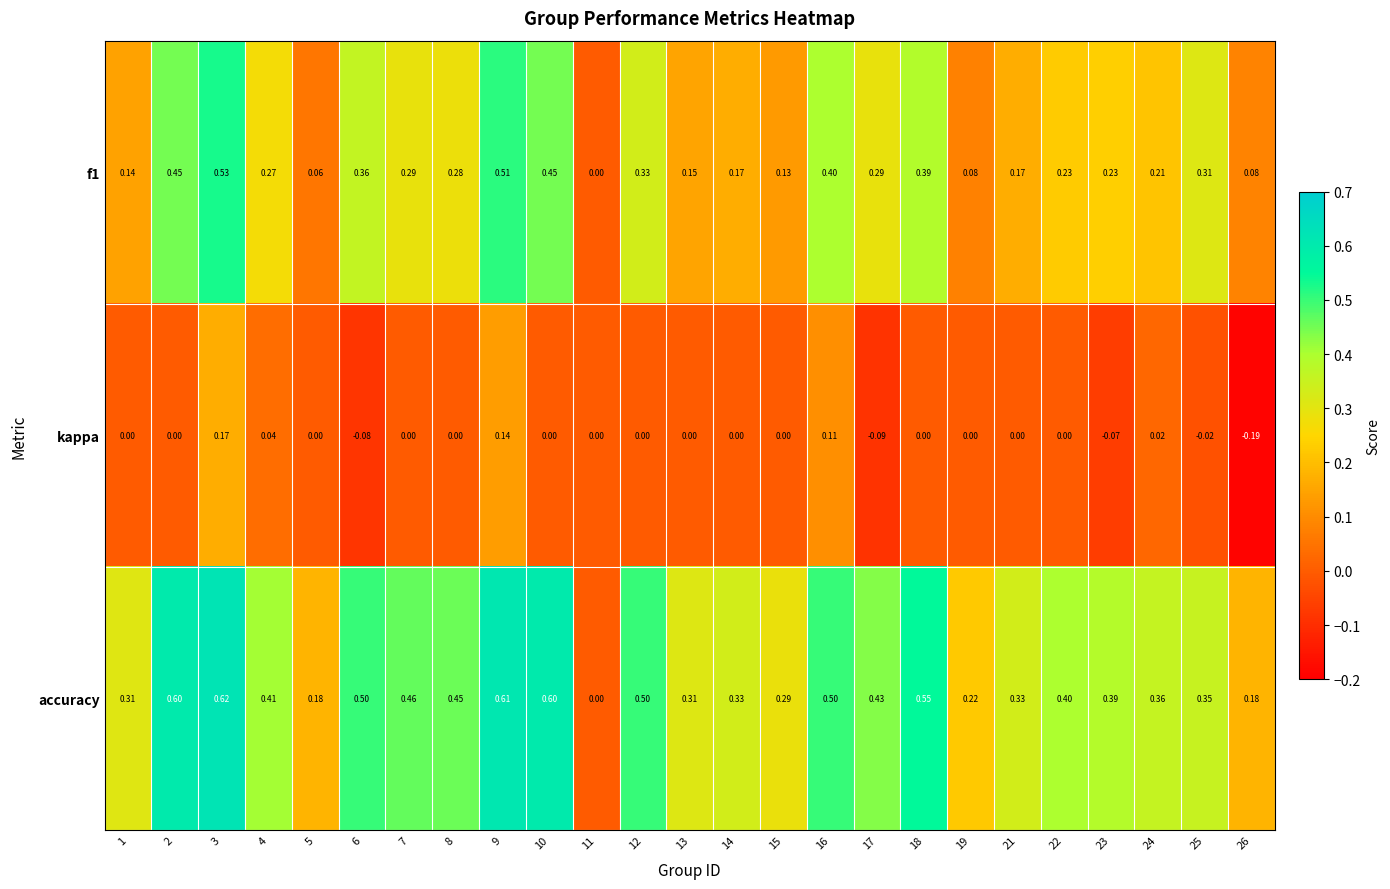

What is the spread (max minus min) of values at 26?

0.4